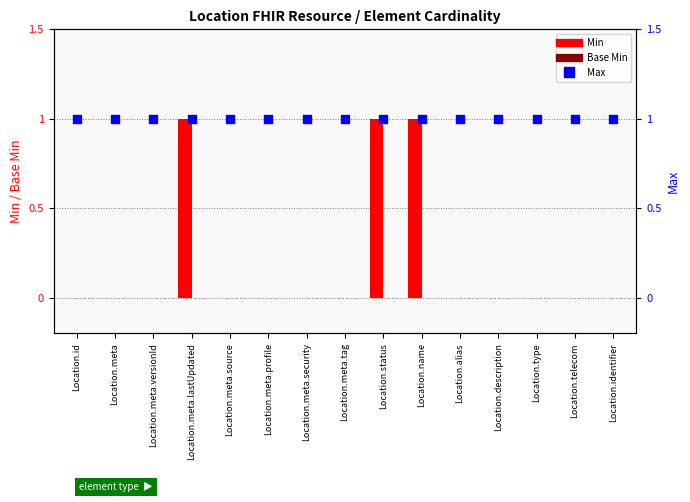

Which series contains the lowest Y value?

Min